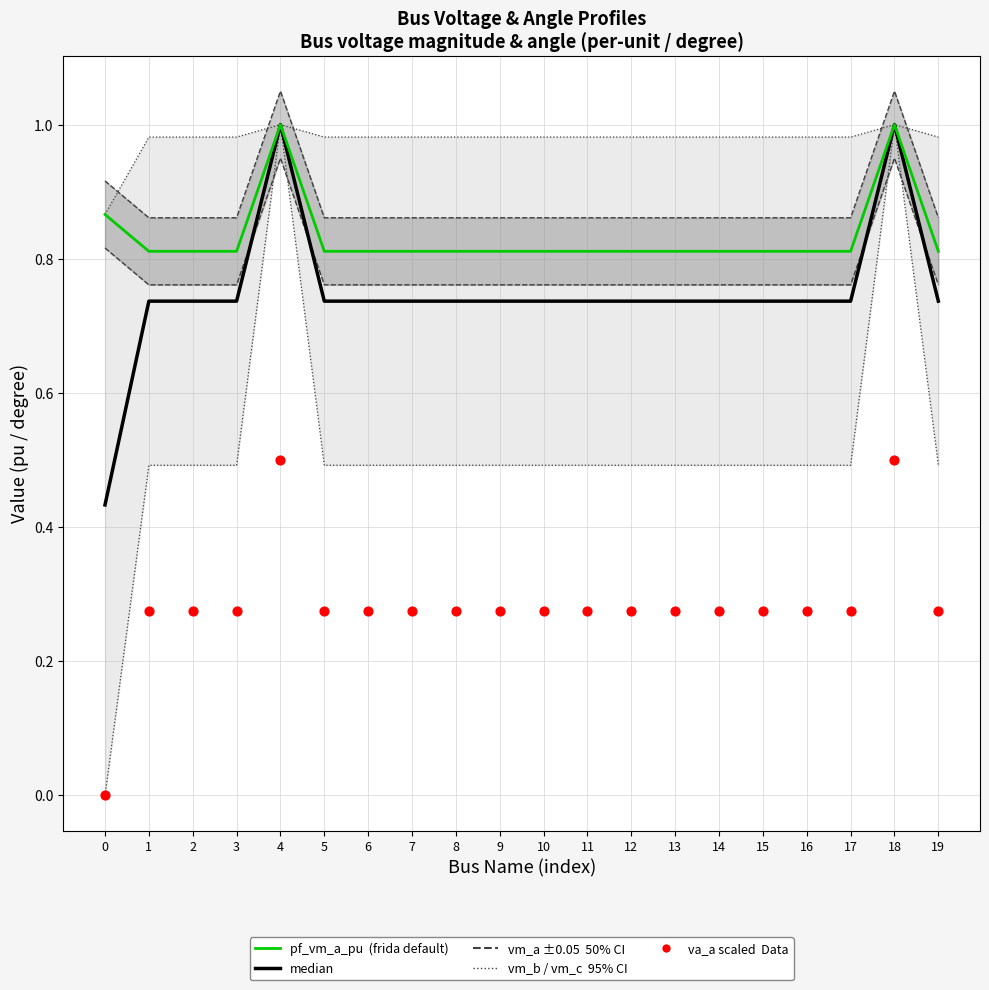

At which category is the sum across all series the highest?

4